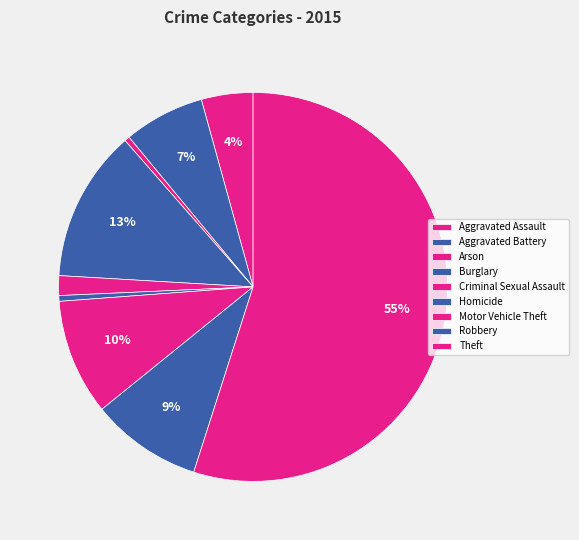

Which category has the smallest portion of the pie?

Arson